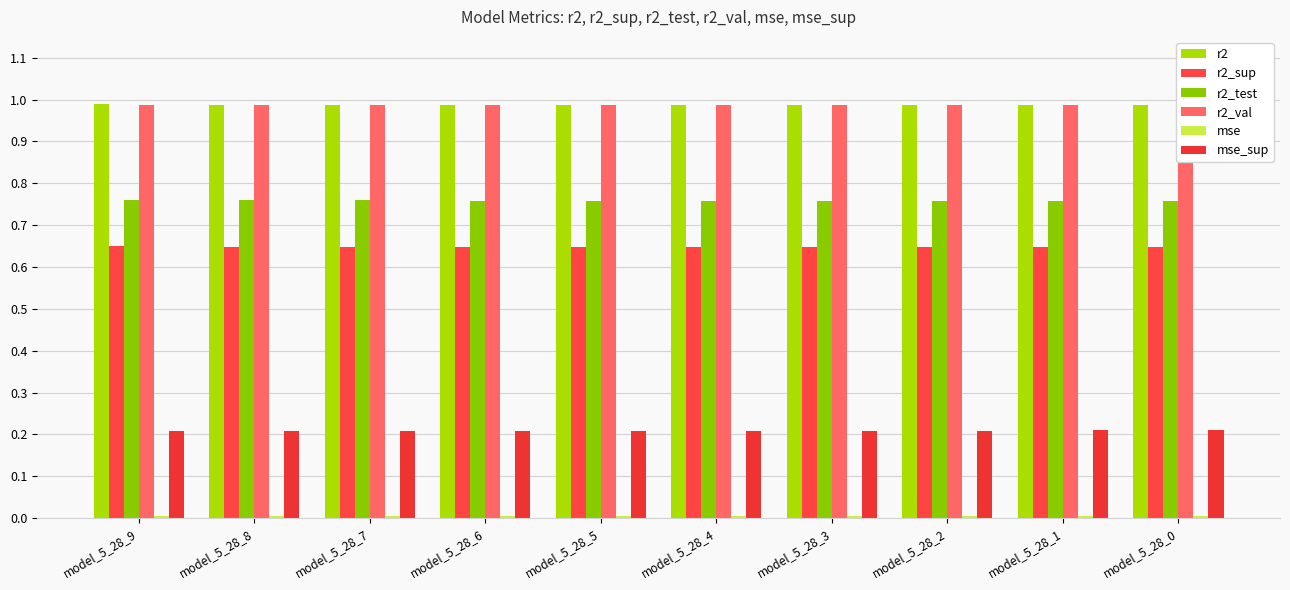

What is the total value across all series at model_5_28_8?

3.6